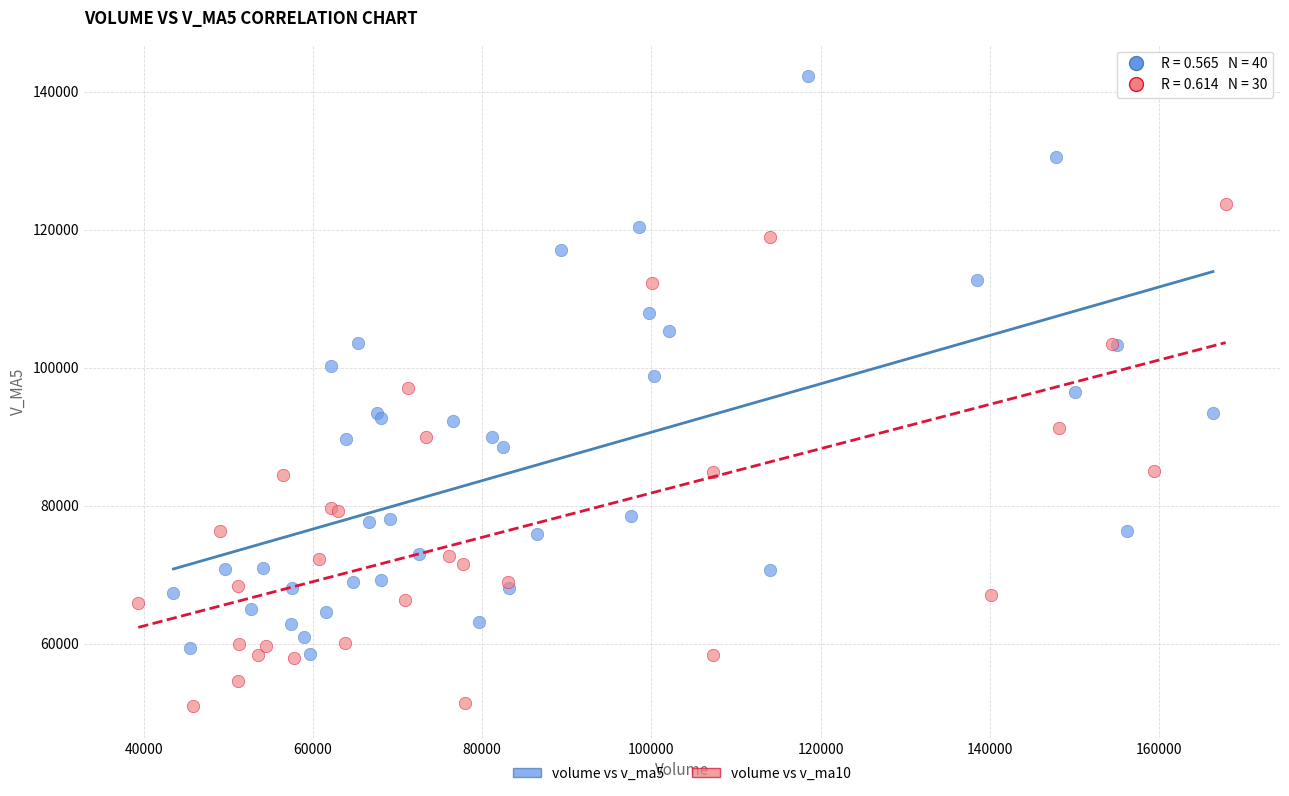

Which series has the widest spread of Y values?

volume vs v_ma5